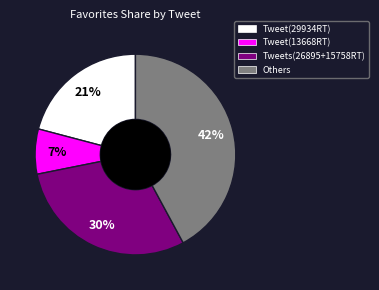

To the nearest percent, what is the average slice percentage?

25%